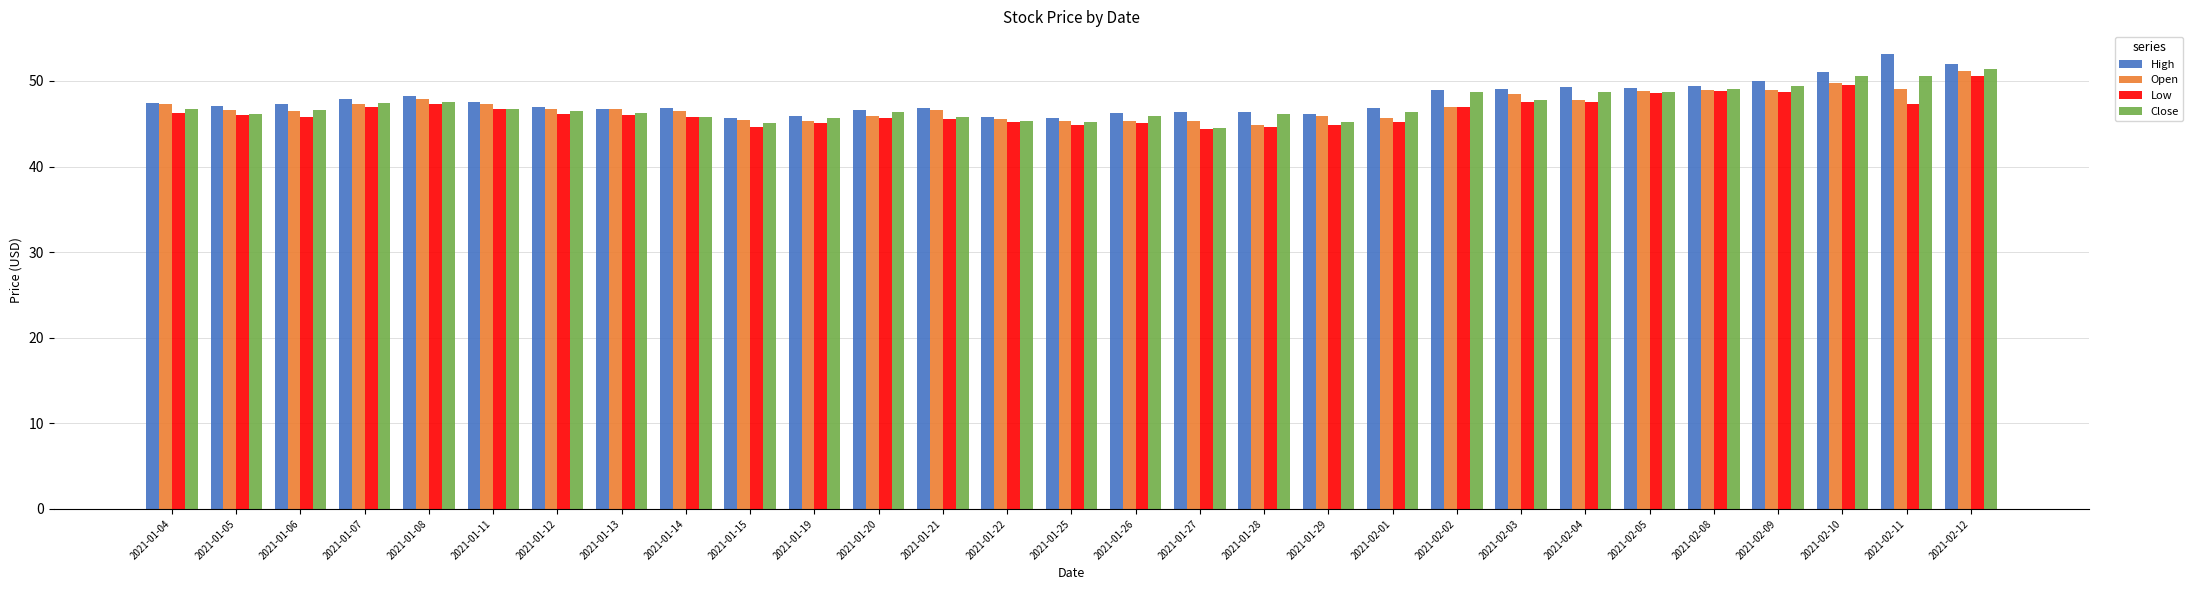

Is the value of Open at 2021-01-21 greater than the value of High at 2021-02-11?

No